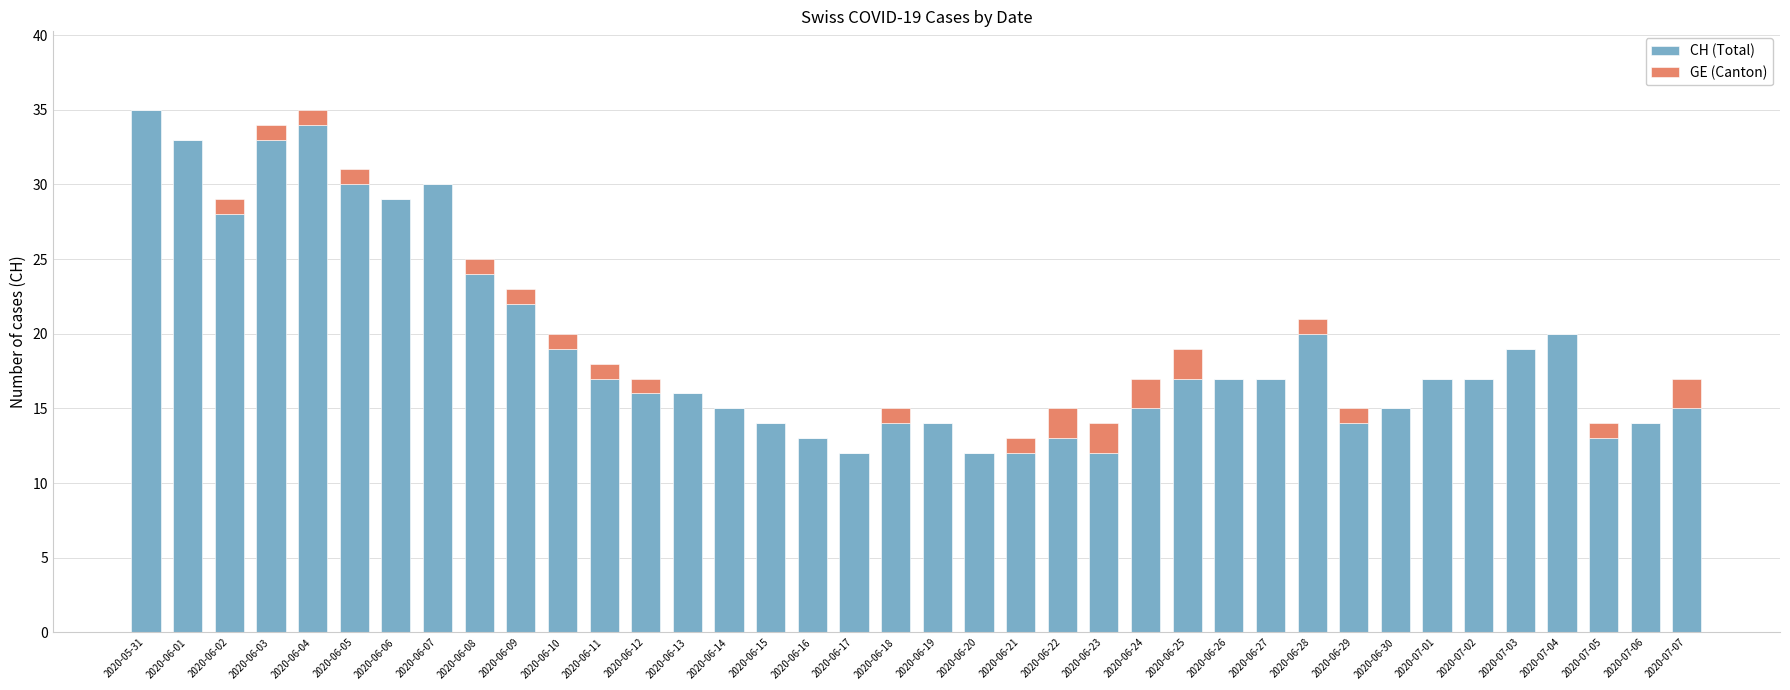

Does the chart contain stacked bars?

Yes